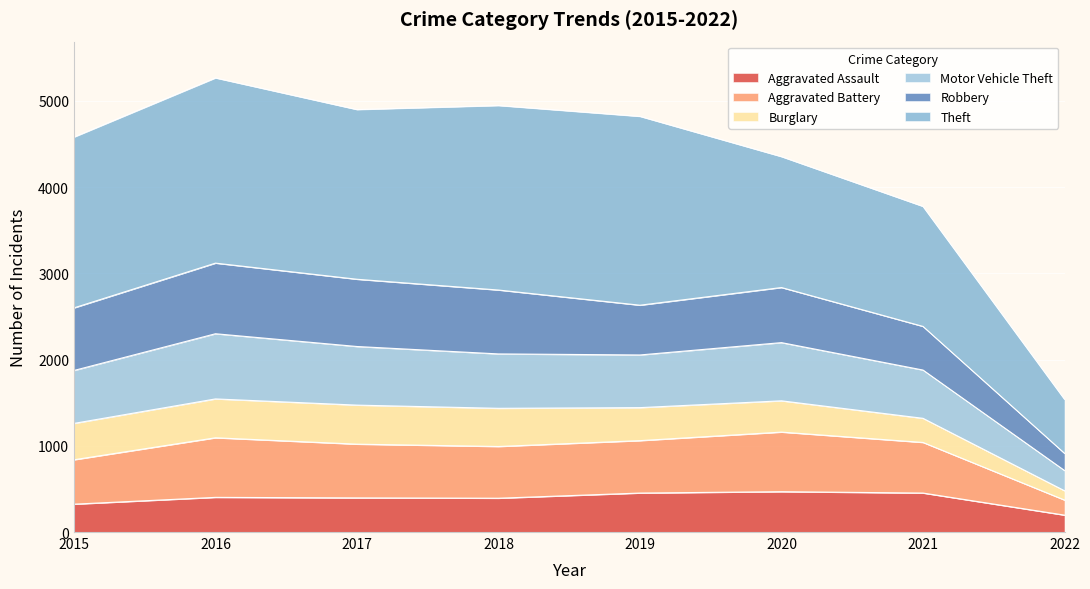

At which label does Aggravated Assault reach its minimum?

2022